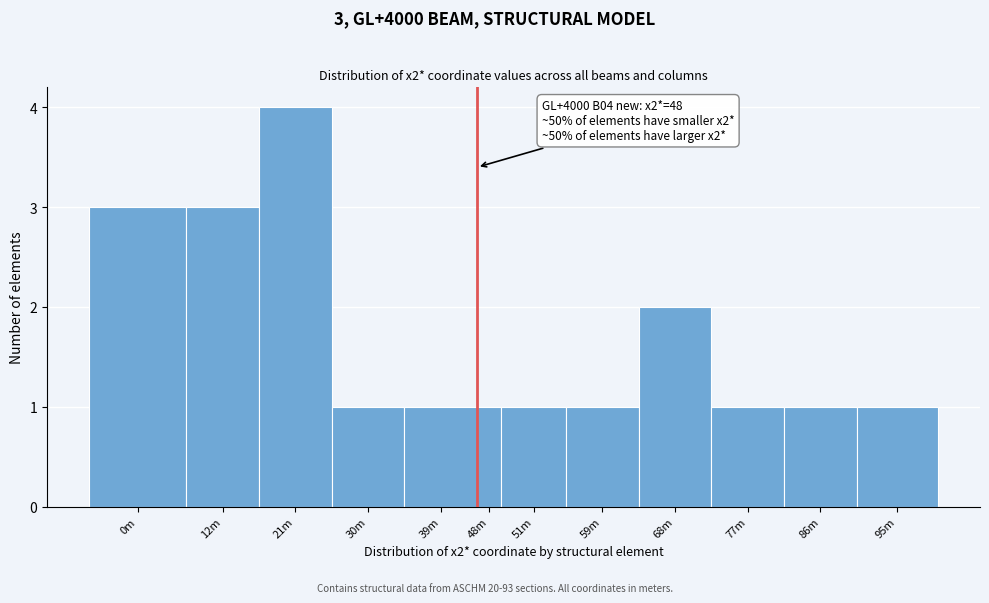

Reading left to right, transcribe all the data shown in this chart.

3	3	4	1	1	1	1	1	2	1	1	1